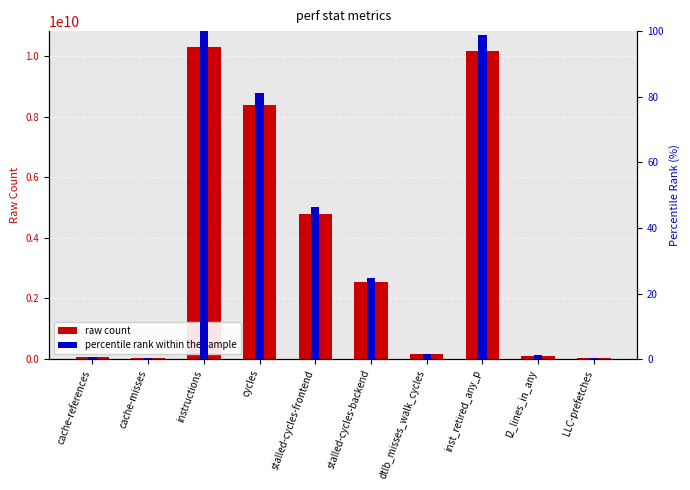

What is the value of the raw count bar at the 3rd from the left?

10301805125.0